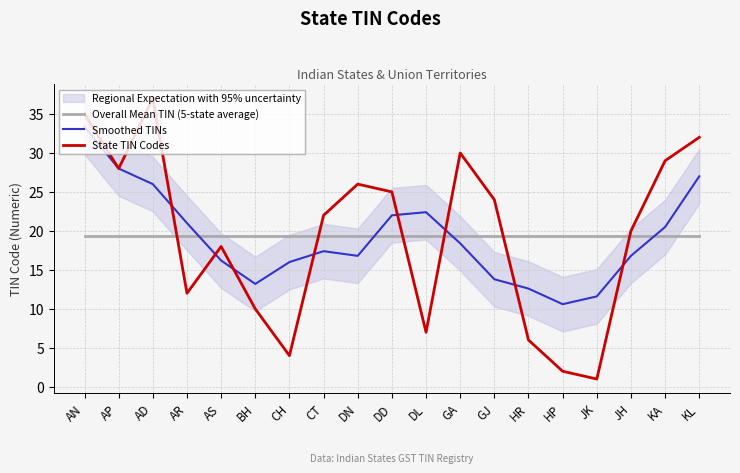

What is the greatest value displayed?

37.0